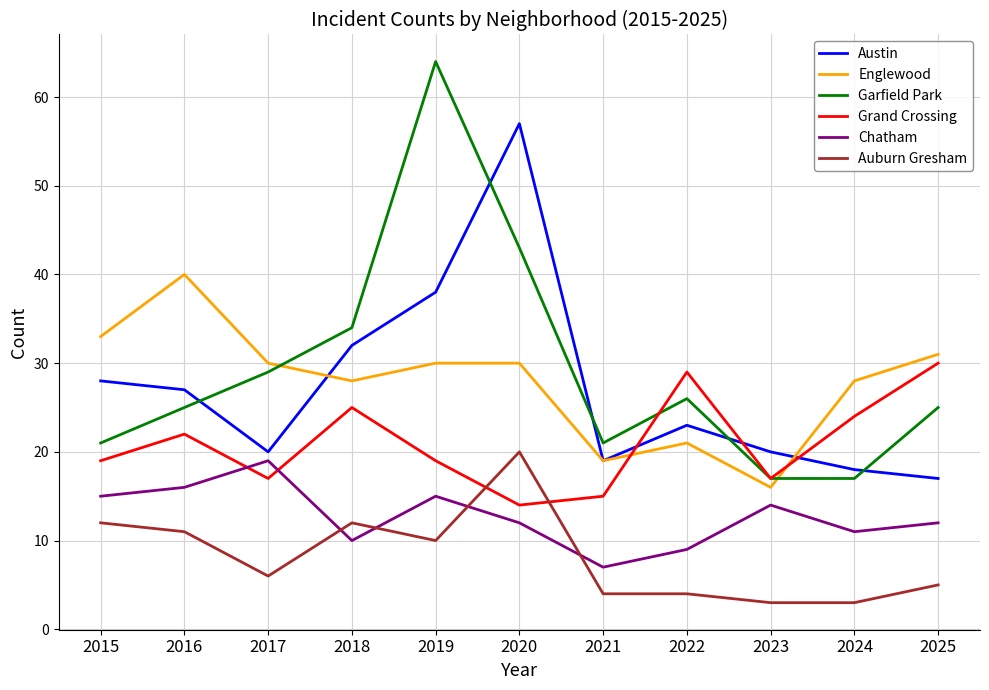

Does the chart display data point markers on the line(s)?

No